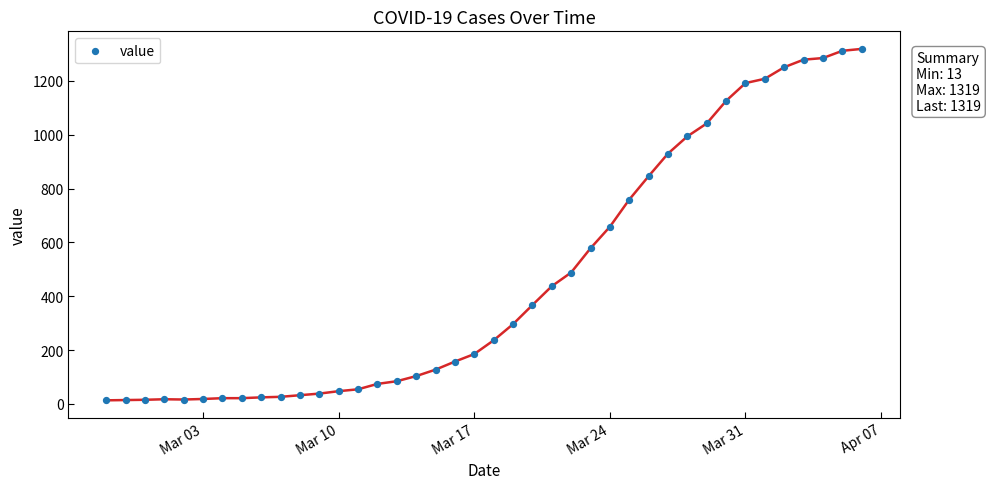

What is the range of Y values (max minus min)?

1306